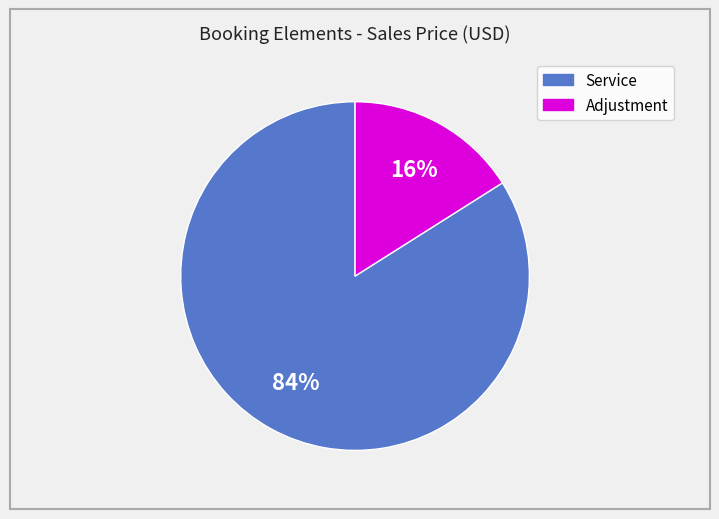

Is there a majority slice in this chart?

Yes